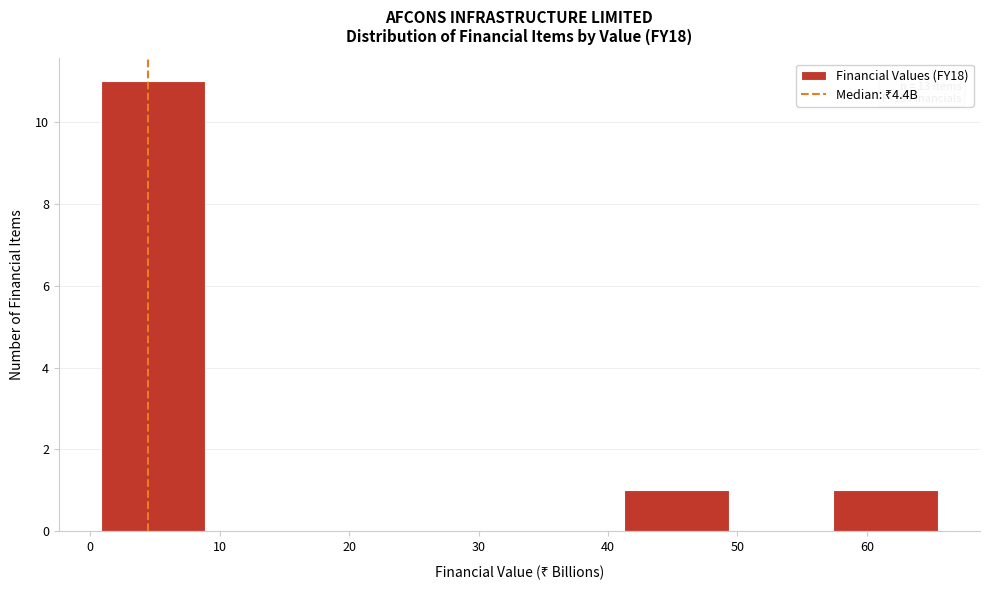

Over which range of the x-axis is the bar tallest?

1 to 9